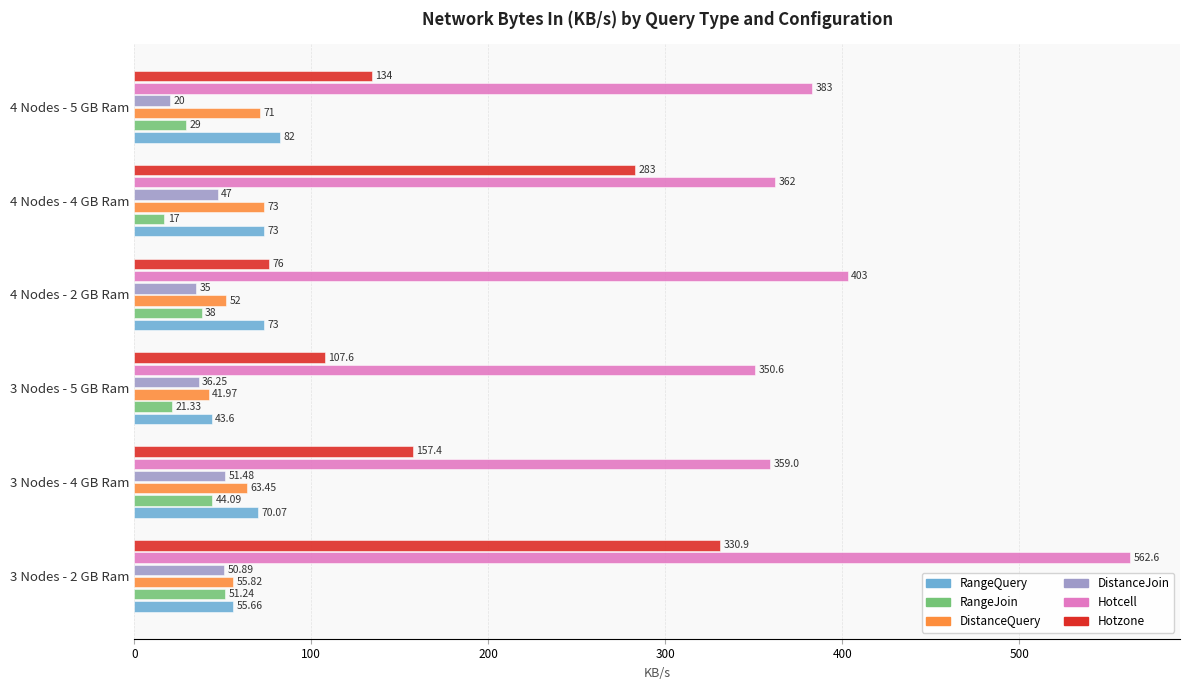

Is the value of Hotcell at 3 Nodes - 2 GB Ram greater than the value of DistanceQuery at 4 Nodes - 4 GB Ram?

Yes